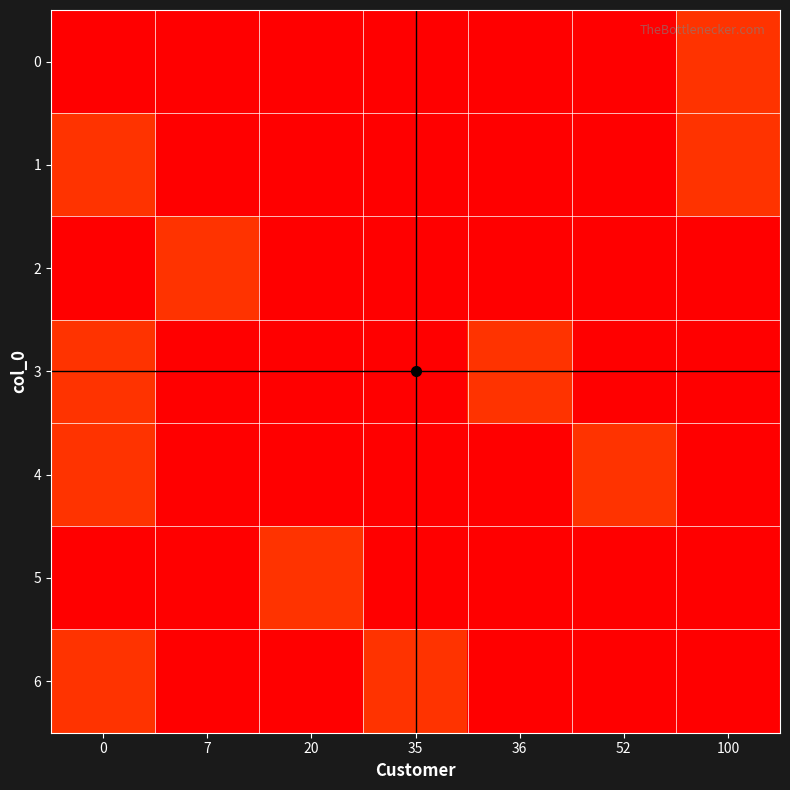

Rank the series at 35 from lowest to highest value.

0, 1, 2, 3, 4, 5, 6